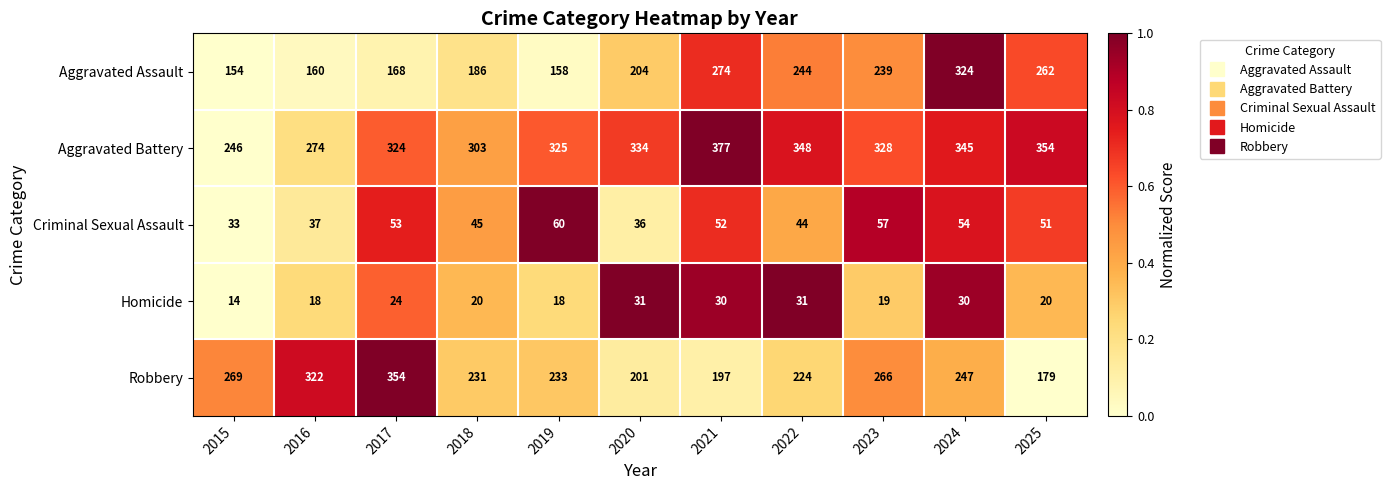

Read the Homicide value at 2025.

20